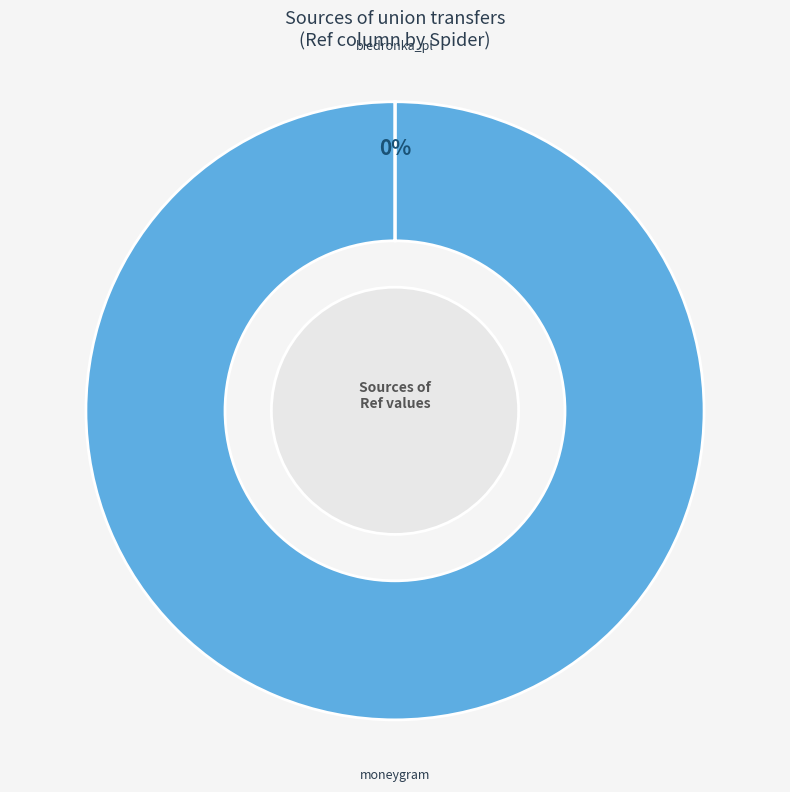

Which slice is the largest?

moneygram